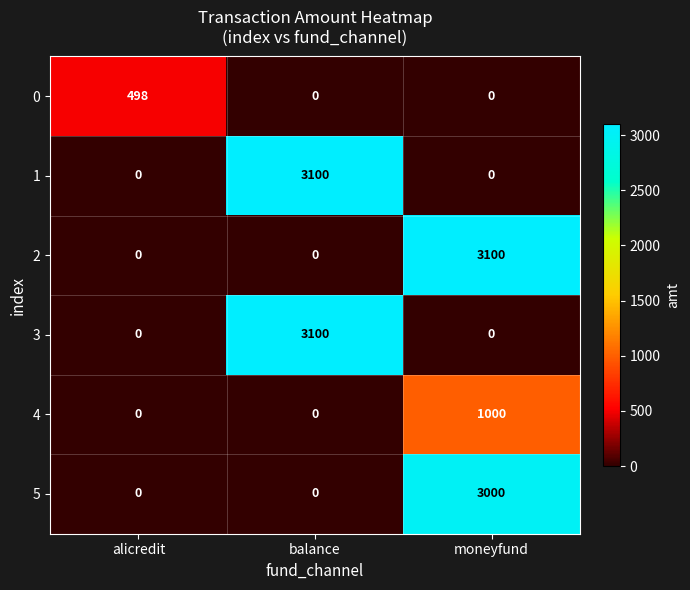

At which category is the sum across all series the highest?

moneyfund